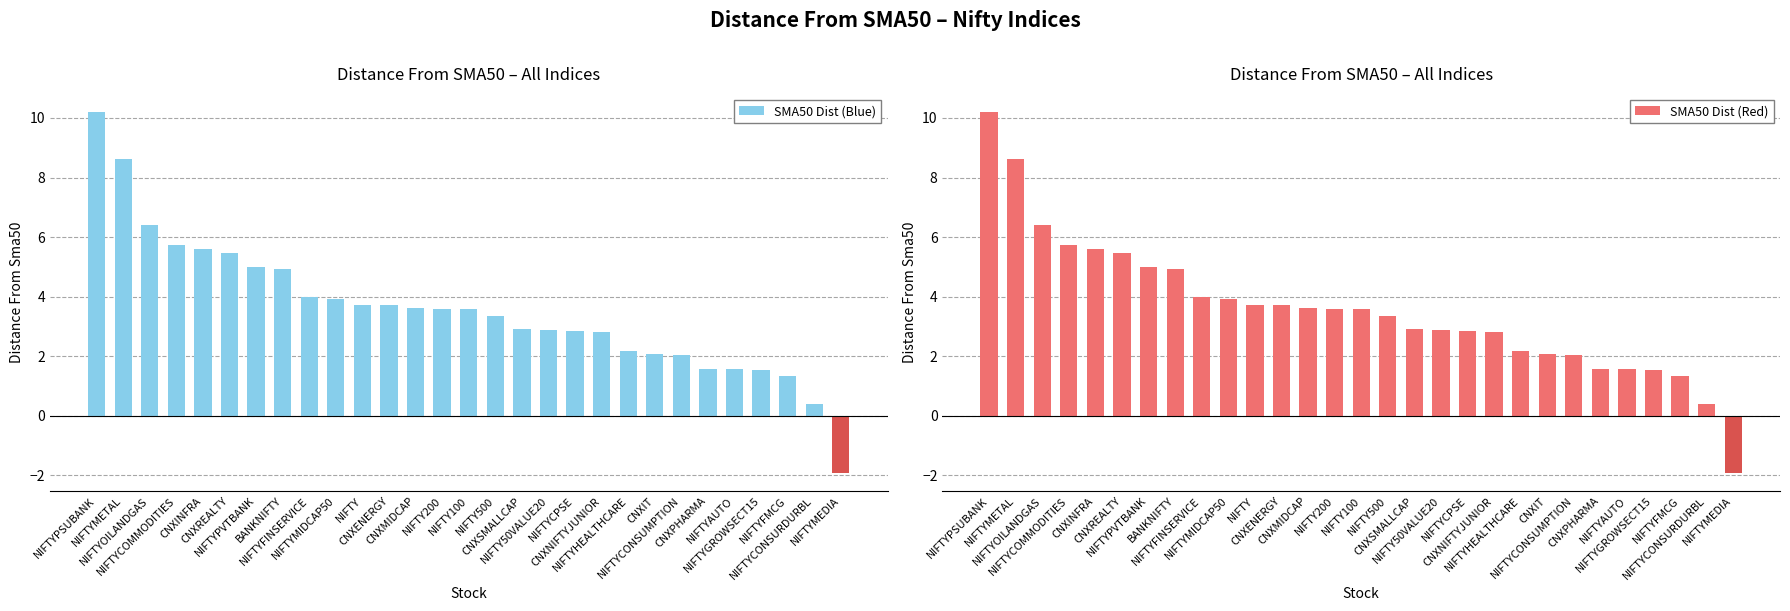

Reading left to right, list all the values displayed in this chart.

SMA50 Dist (Blue): 10.2	8.6	6.4	5.7	5.6	5.4	5.0	4.9	4.0	3.9	3.7	3.7	3.6	3.6	3.6	3.3	2.9	2.9	2.8	2.8	2.2	2.1	2.0	1.6	1.6	1.5	1.3	0.4	-1.9
SMA50 Dist (Red): 10.2	8.6	6.4	5.7	5.6	5.4	5.0	4.9	4.0	3.9	3.7	3.7	3.6	3.6	3.6	3.3	2.9	2.9	2.8	2.8	2.2	2.1	2.0	1.6	1.6	1.5	1.3	0.4	-1.9